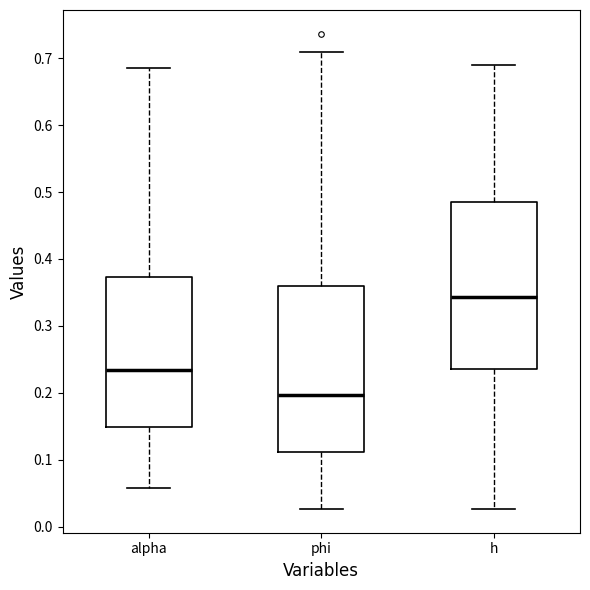

Which box's median line is the lowest?

phi